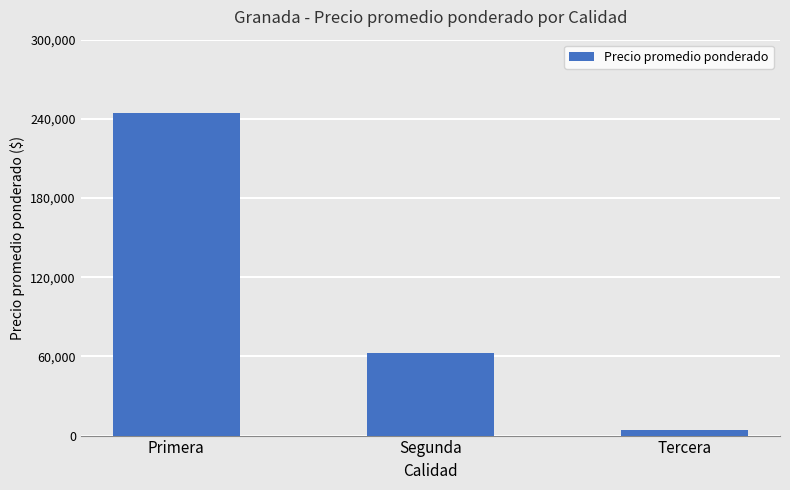

What is the average value?

103839